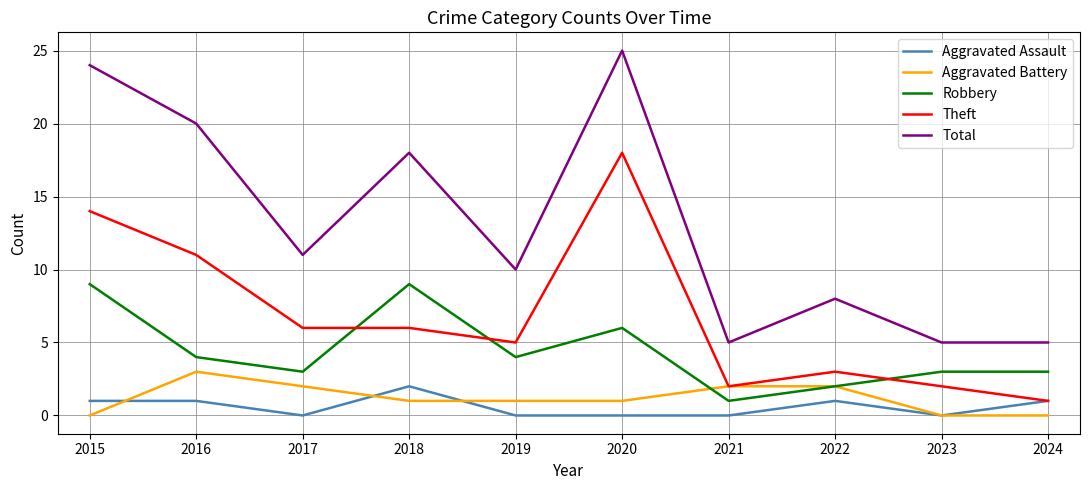

Is it true that Total equals 5 at 2024?

True